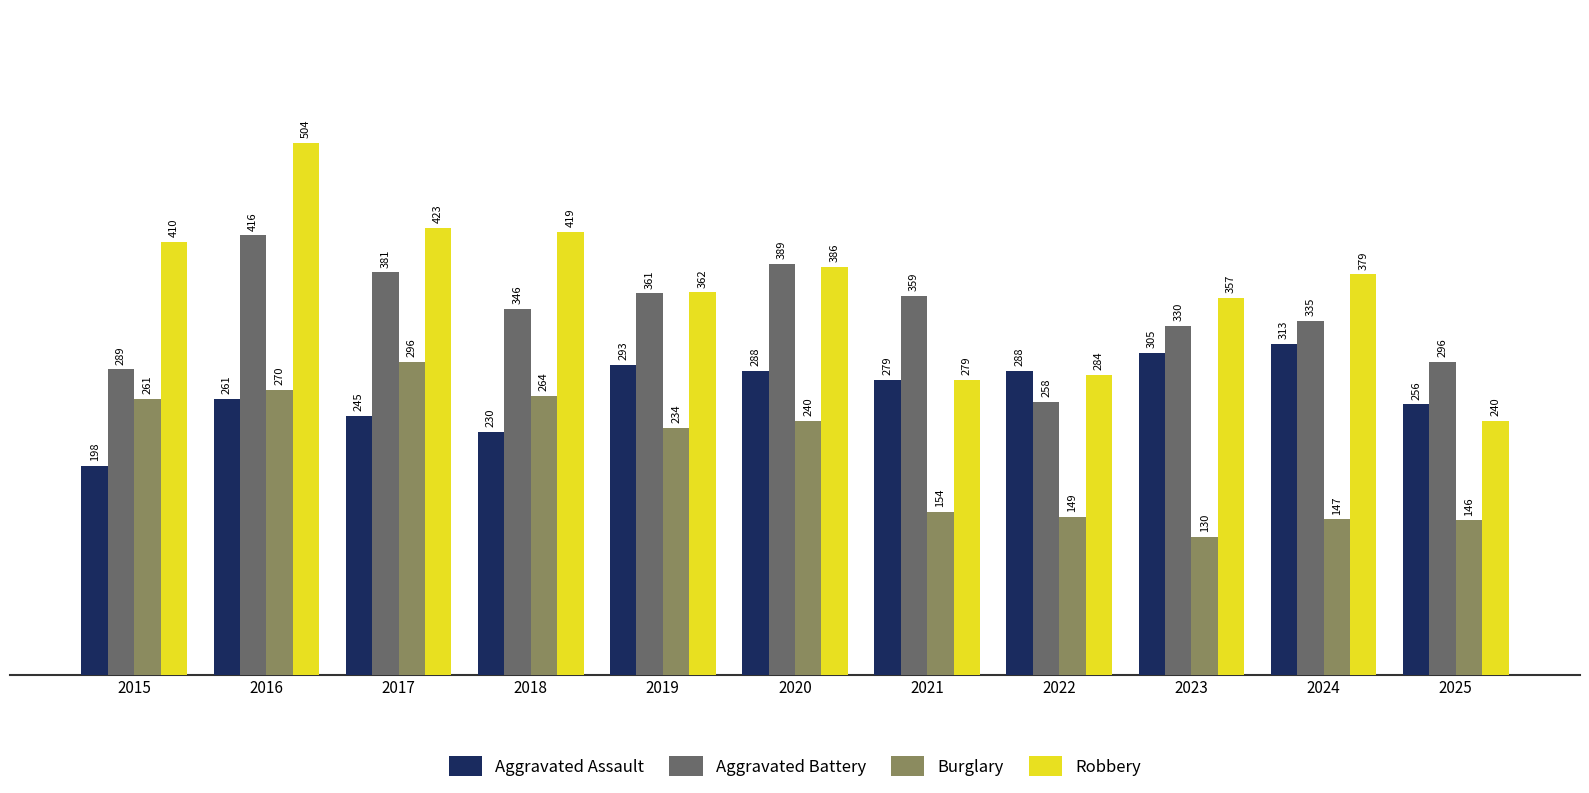

Is the value of Robbery at 2017 greater than the value of Burglary at 2025?

Yes